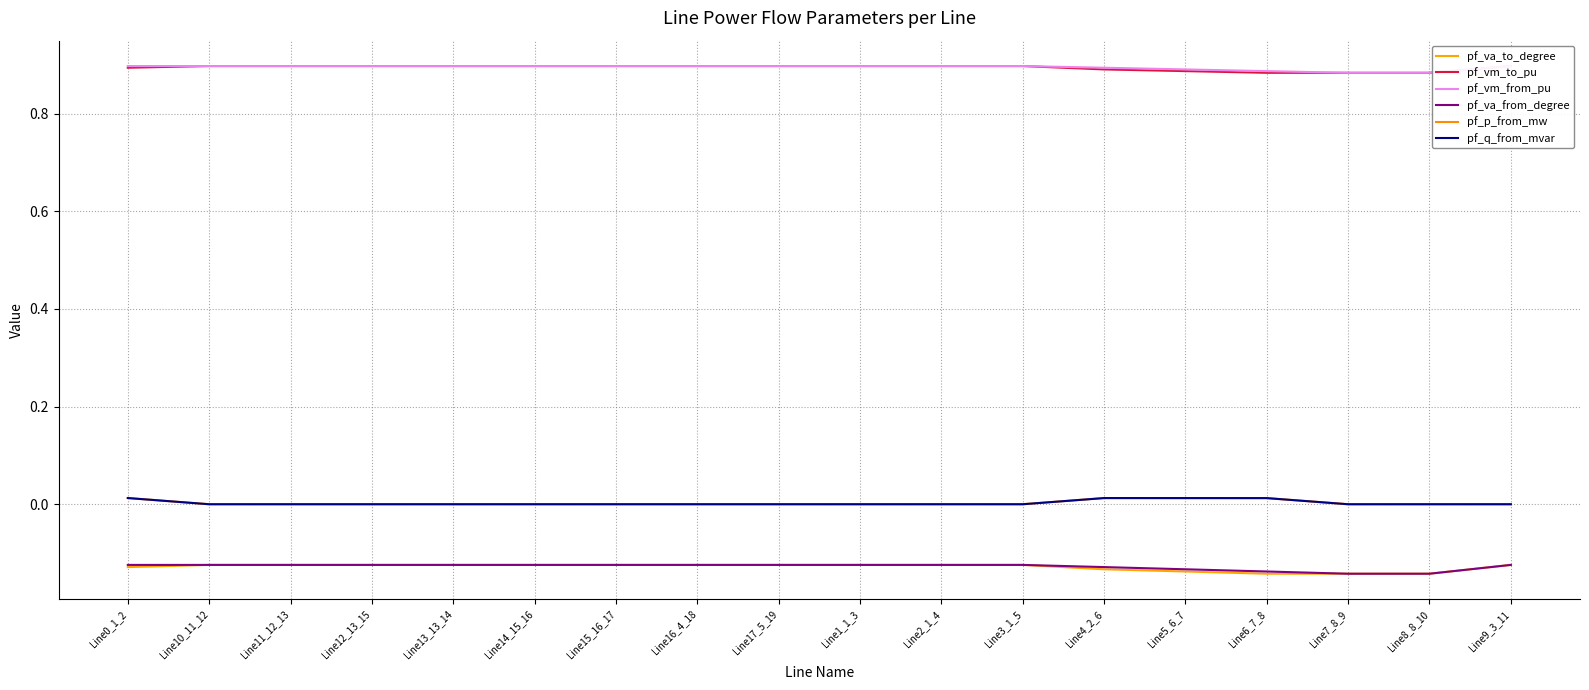

What is the sum of all pf_vm_from_pu values?

16.1